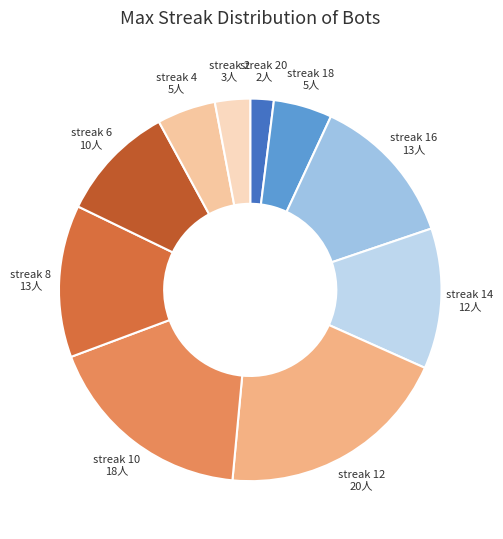

Does any single category account for the majority?

No